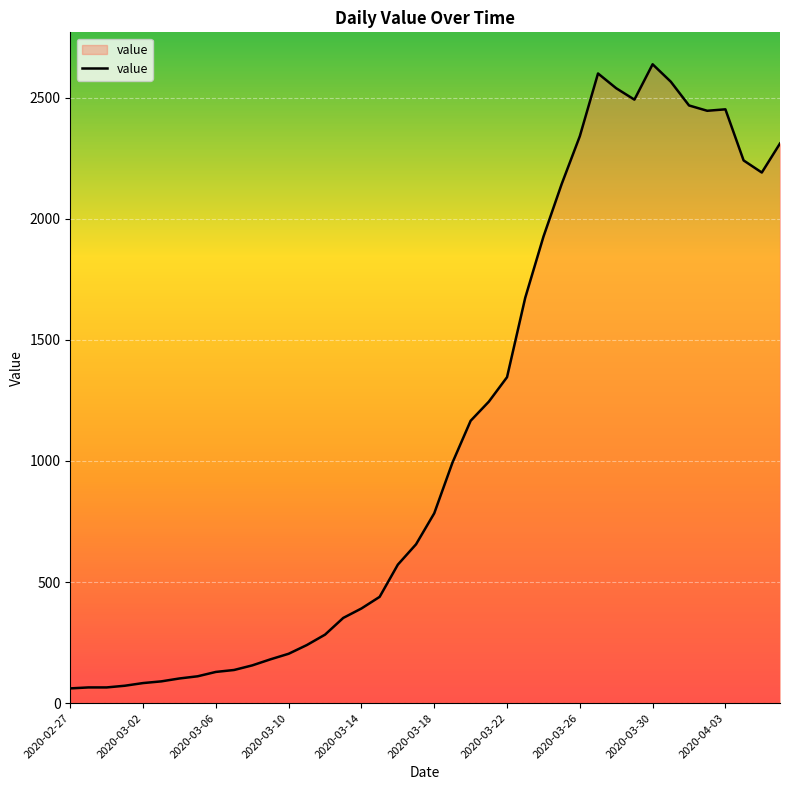

What is the smallest value displayed?

61